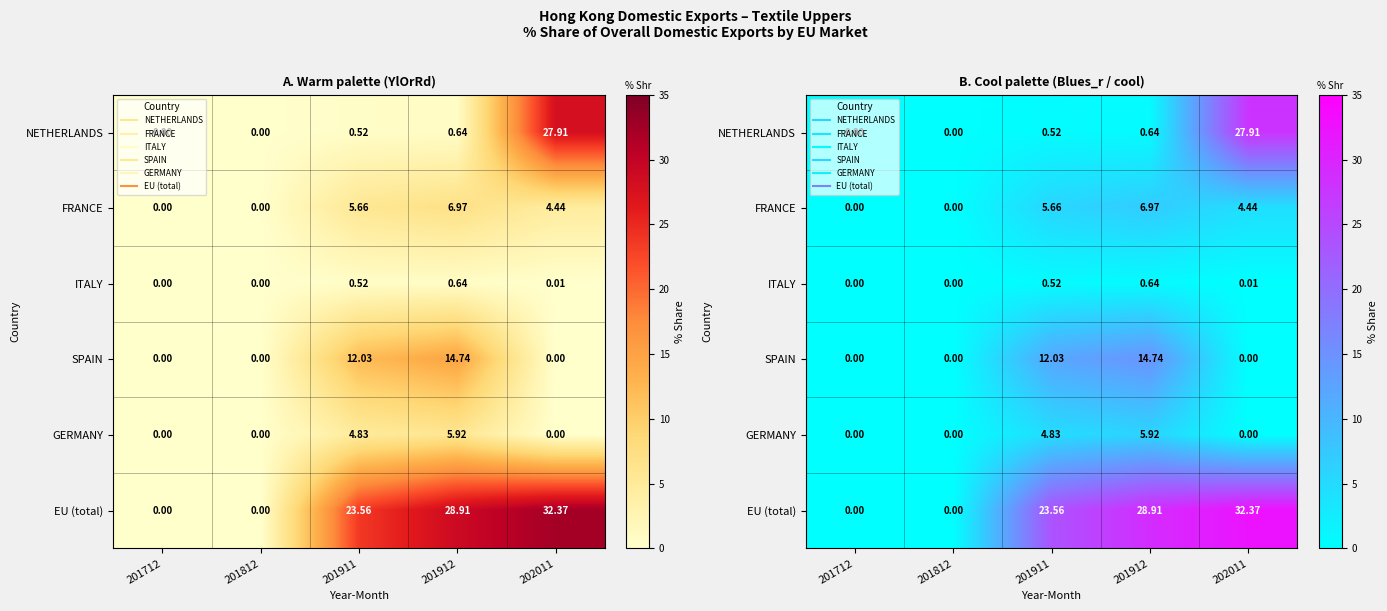

Rank the series at 202011 from lowest to highest value.

SPAIN, GERMANY, ITALY, FRANCE, NETHERLANDS, EU (total)